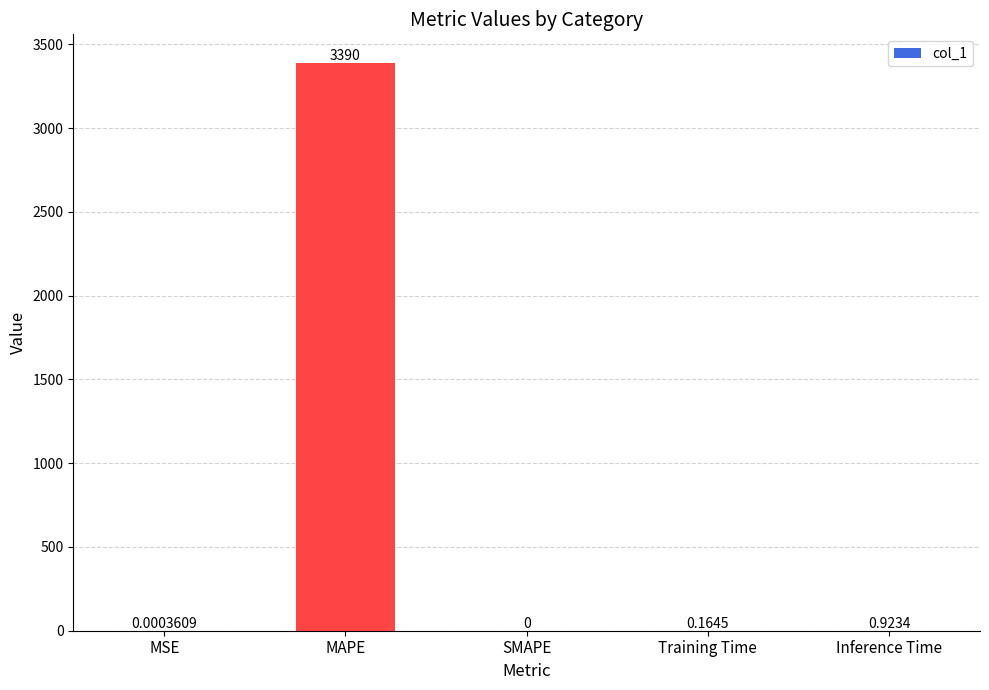

At which category does the chart reach its peak across all series?

MAPE